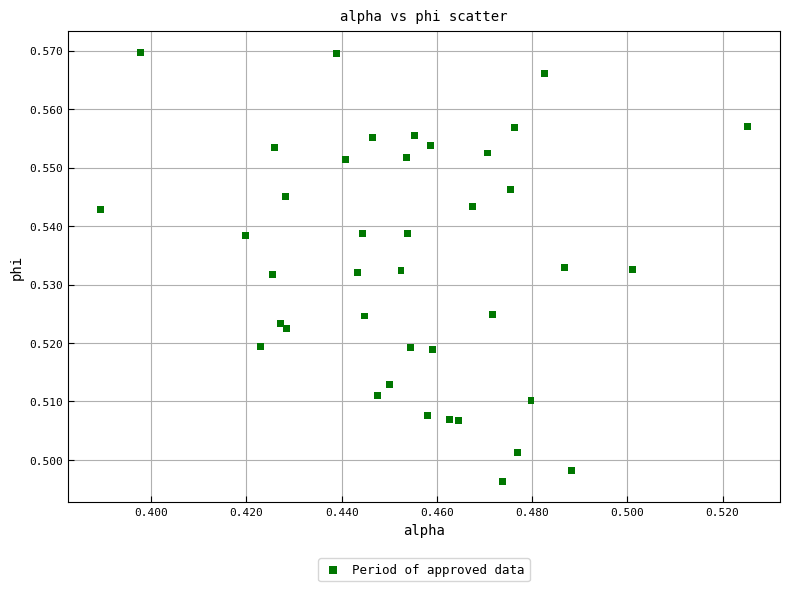

Count the number of points in this scatter plot.

40